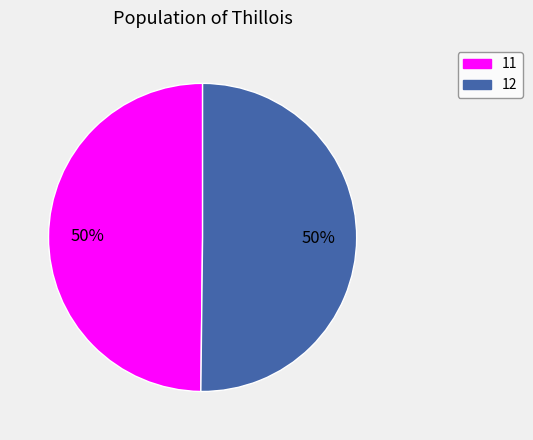

To the nearest percent, what is the average slice percentage?

50%